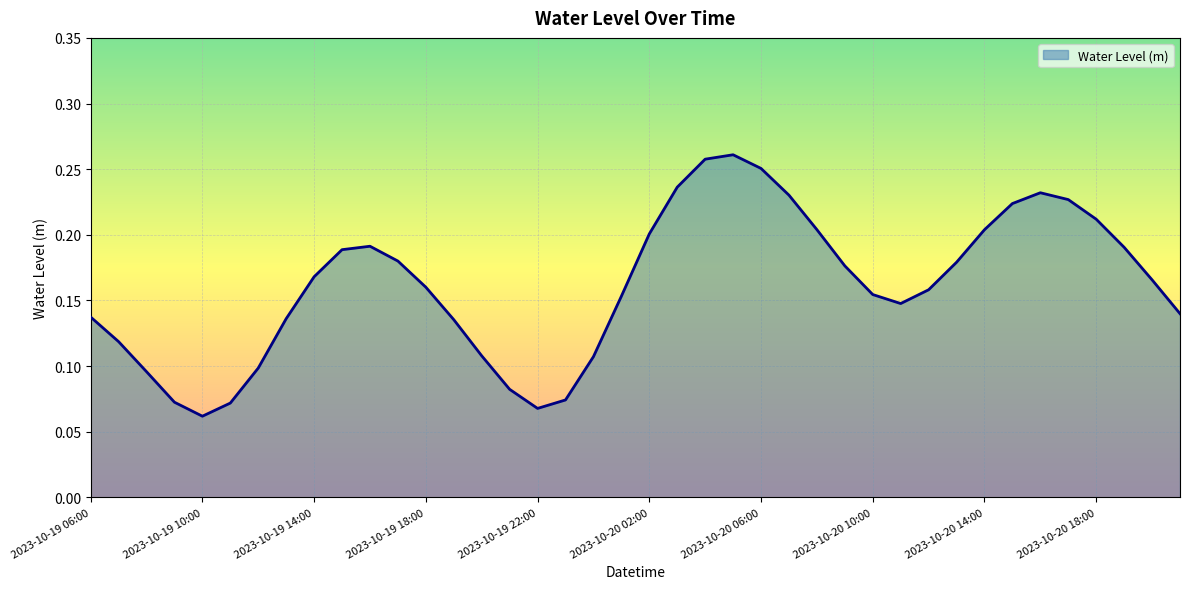

Rank the categories by value from lowest to highest.

2023-10-19 10:00, 2023-10-19 22:00, 2023-10-19 11:00, 2023-10-19 09:00, 2023-10-19 23:00, 2023-10-19 21:00, 2023-10-19 08:00, 2023-10-19 12:00, 2023-10-20 00:00, 2023-10-19 20:00, 2023-10-19 07:00, 2023-10-19 19:00, 2023-10-19 13:00, 2023-10-19 06:00, 2023-10-20 21:00, 2023-10-20 11:00, 2023-10-20 01:00, 2023-10-20 10:00, 2023-10-20 12:00, 2023-10-19 18:00, 2023-10-20 20:00, 2023-10-19 14:00, 2023-10-20 09:00, 2023-10-20 13:00, 2023-10-19 17:00, 2023-10-19 15:00, 2023-10-20 19:00, 2023-10-19 16:00, 2023-10-20 02:00, 2023-10-20 14:00, 2023-10-20 08:00, 2023-10-20 18:00, 2023-10-20 15:00, 2023-10-20 17:00, 2023-10-20 07:00, 2023-10-20 16:00, 2023-10-20 03:00, 2023-10-20 06:00, 2023-10-20 04:00, 2023-10-20 05:00